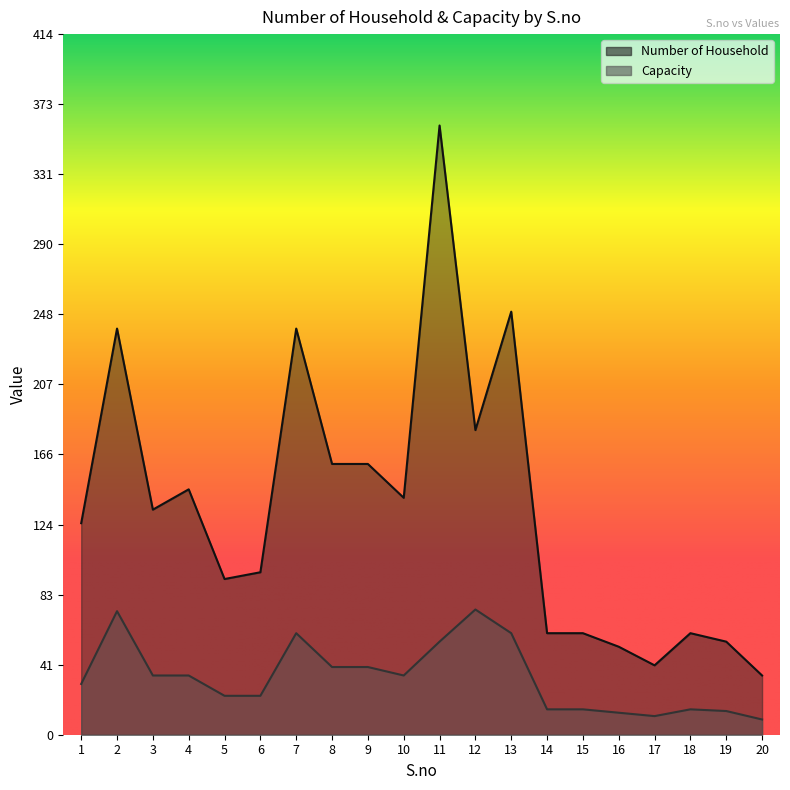

True or false: Capacity and Number of Household intersect in this chart.

False